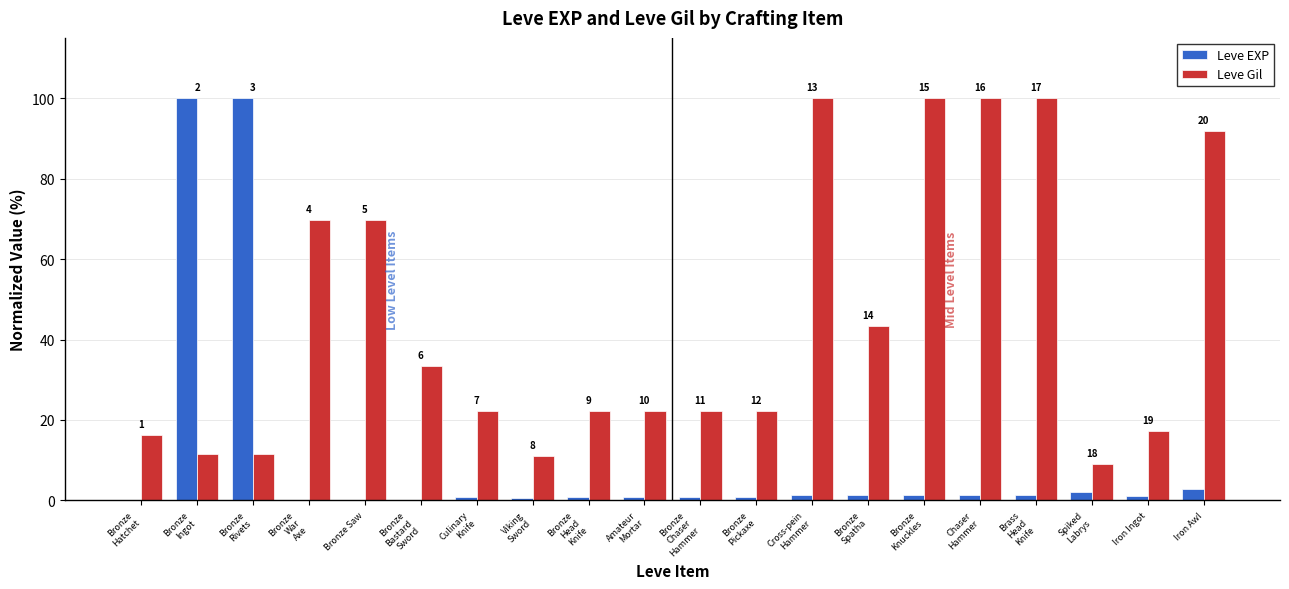

Rank the categories by Leve EXP value from lowest to highest.

Bronze
Hatchet, Bronze
War
Axe, Bronze Saw, Bronze
Bastard
Sword, Viking
Sword, Culinary
Knife, Bronze
Head
Knife, Amateur
Mortar, Bronze
Chaser
Hammer, Bronze
Pickaxe, Iron Ingot, Bronze
Spatha, Cross-pein
Hammer, Bronze
Knuckles, Chaser
Hammer, Brass
Head
Knife, Spiked
Labrys, Iron Awl, Bronze
Ingot, Bronze
Rivets